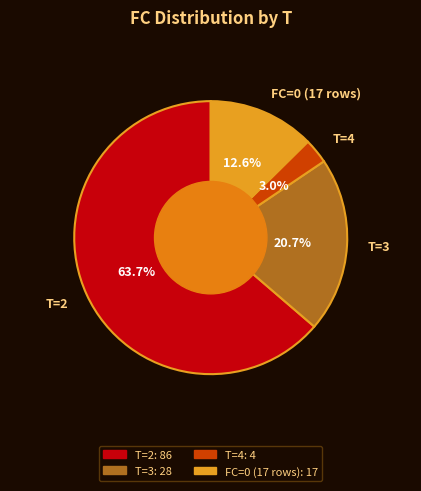

Rank the categories by value from highest to lowest.

T=2, T=3, FC=0 (17 rows), T=4